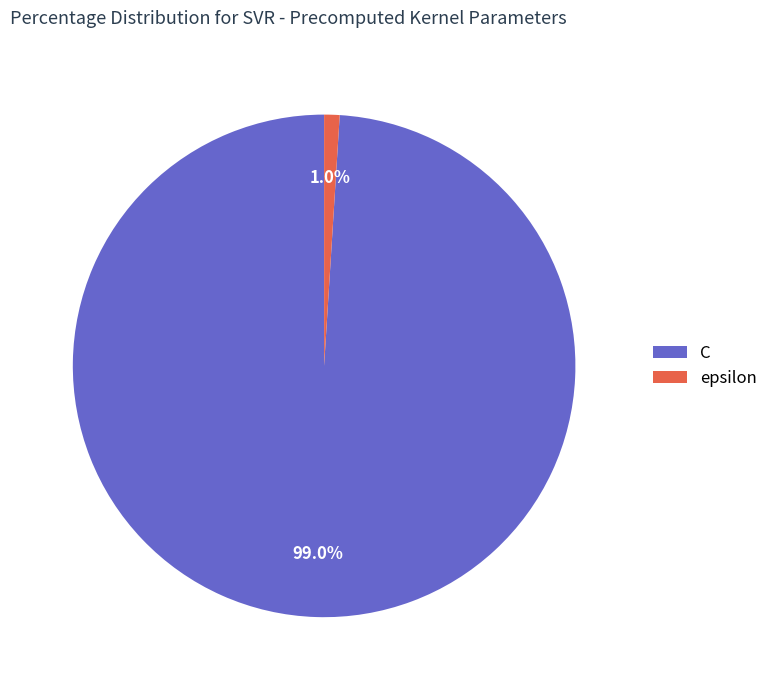

How many segments does this pie chart have?

2